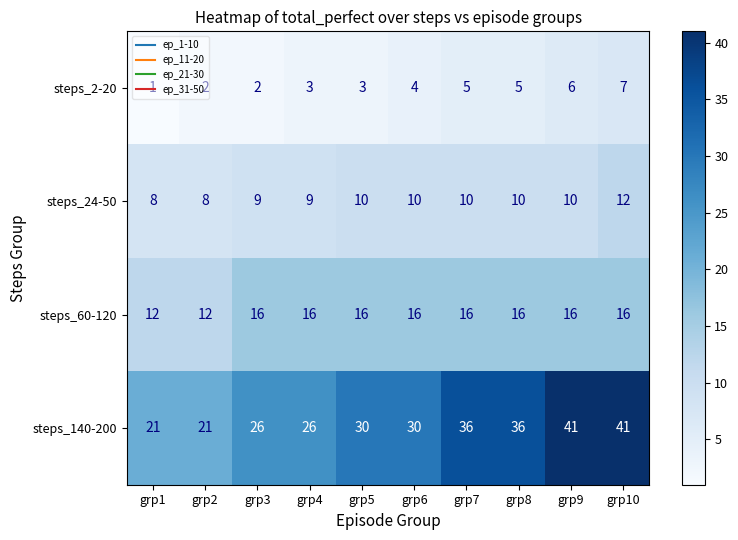

The value of steps_24-50 at grp7 is 5. True or false?

False